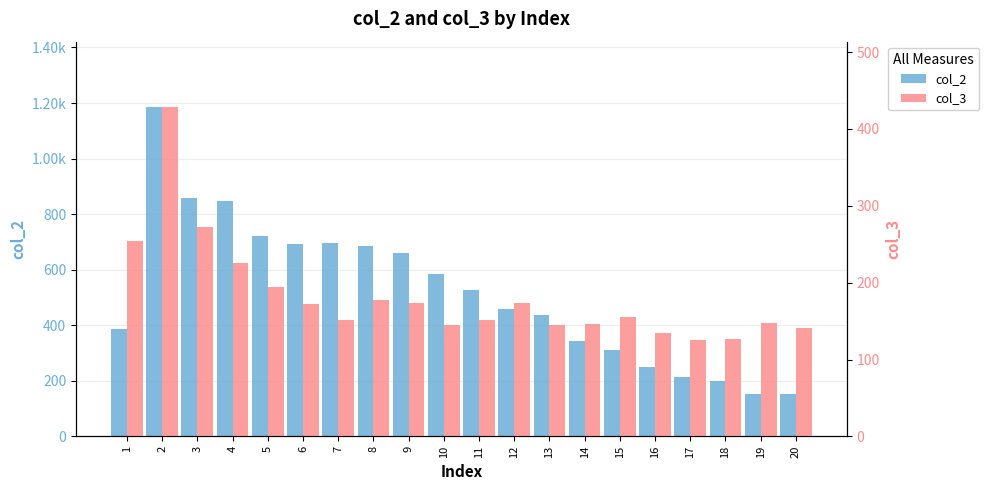

What is the approximate value of col_3 at 2, to the nearest 10?

430